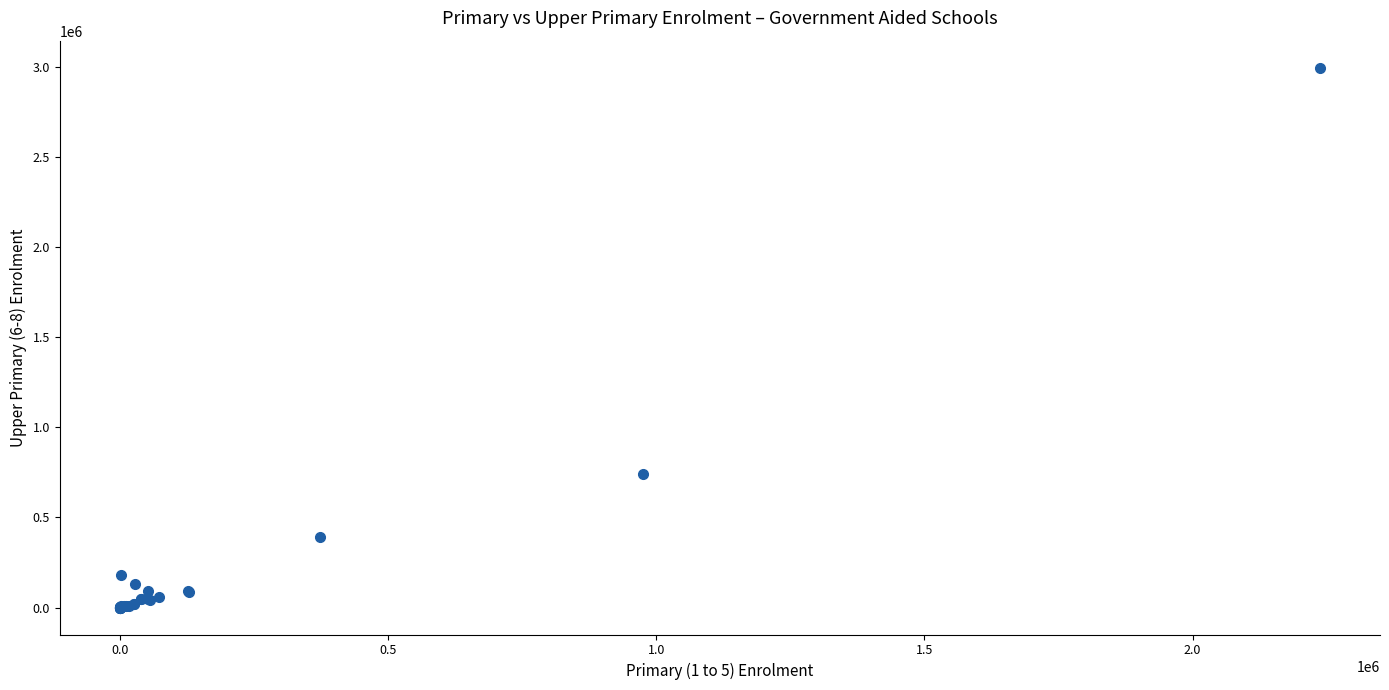

What Y value in the scatter plot is closest to 1497433?

740862